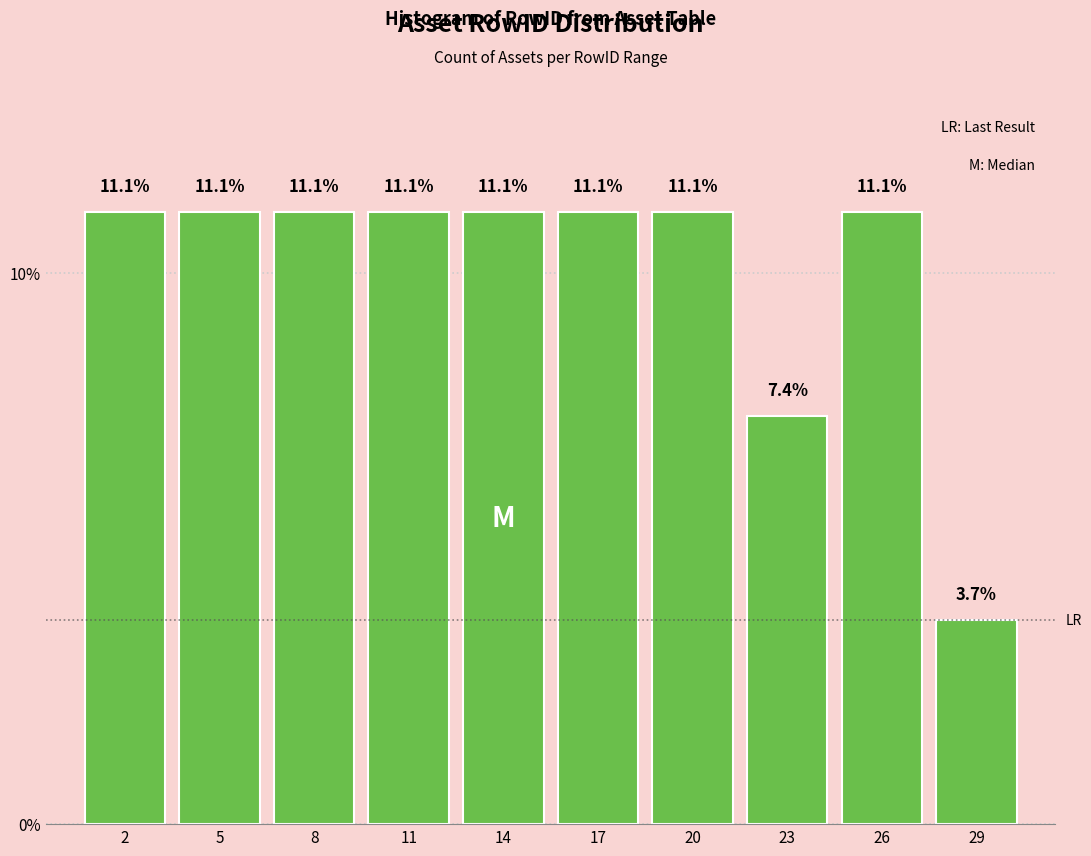

Reading left to right, list all the values displayed in this chart.

2=11.1	5=11.1	8=11.1	11=11.1	14=11.1	17=11.1	20=11.1	23=7.4	26=11.1	29=3.7